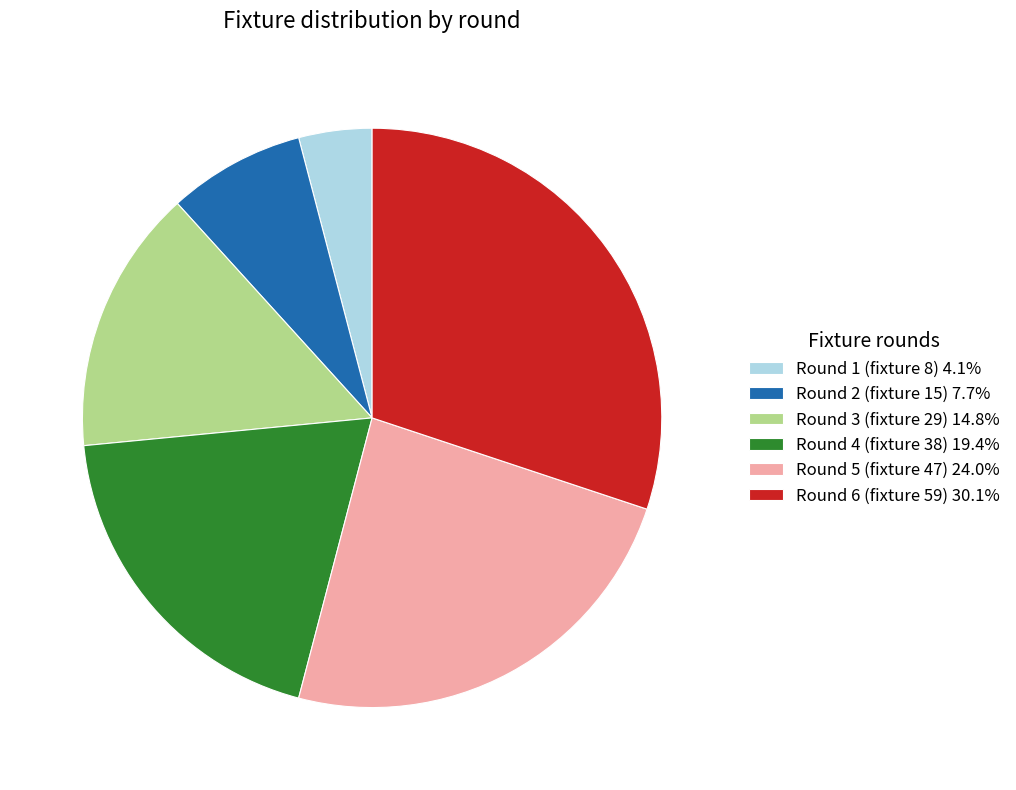

The Round 5 (fixture 47) slice represents 34% of the pie. True or false?

False